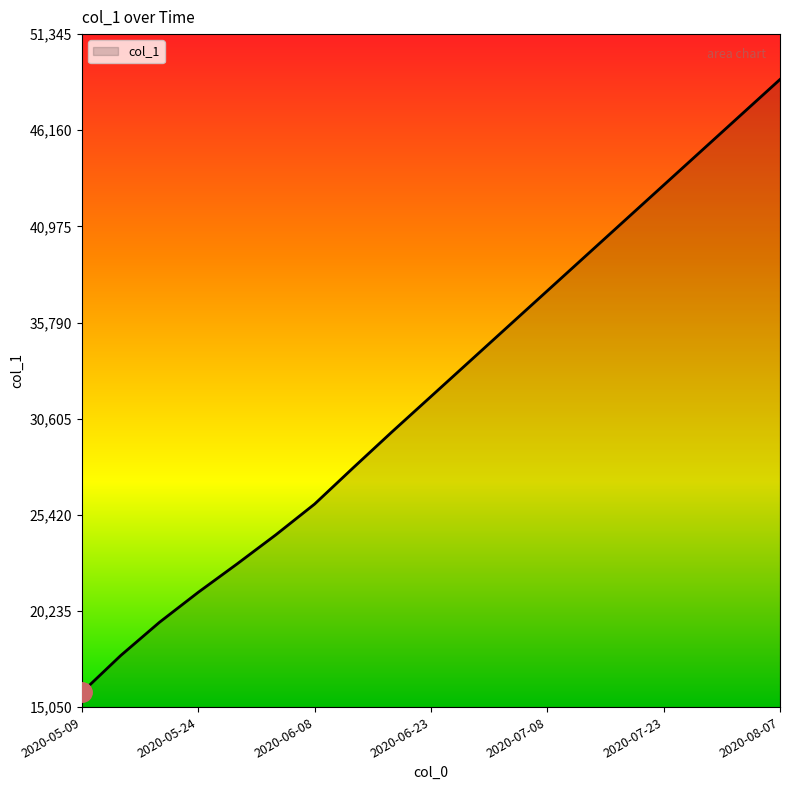

What is the minimum value shown in the chart?

15842.6